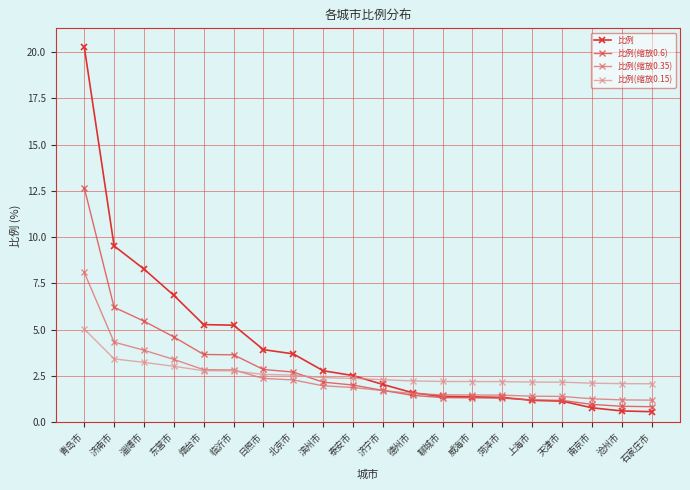

How many lines are shown in the chart?

4